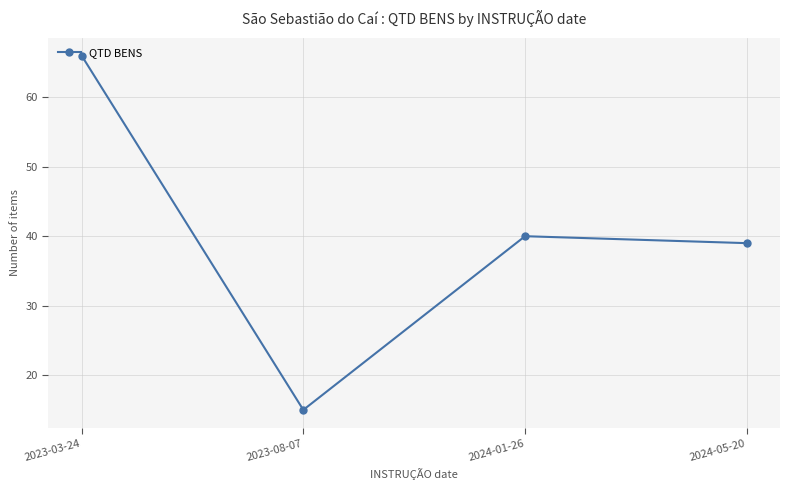

Is this an area chart (filled region under the line)?

No